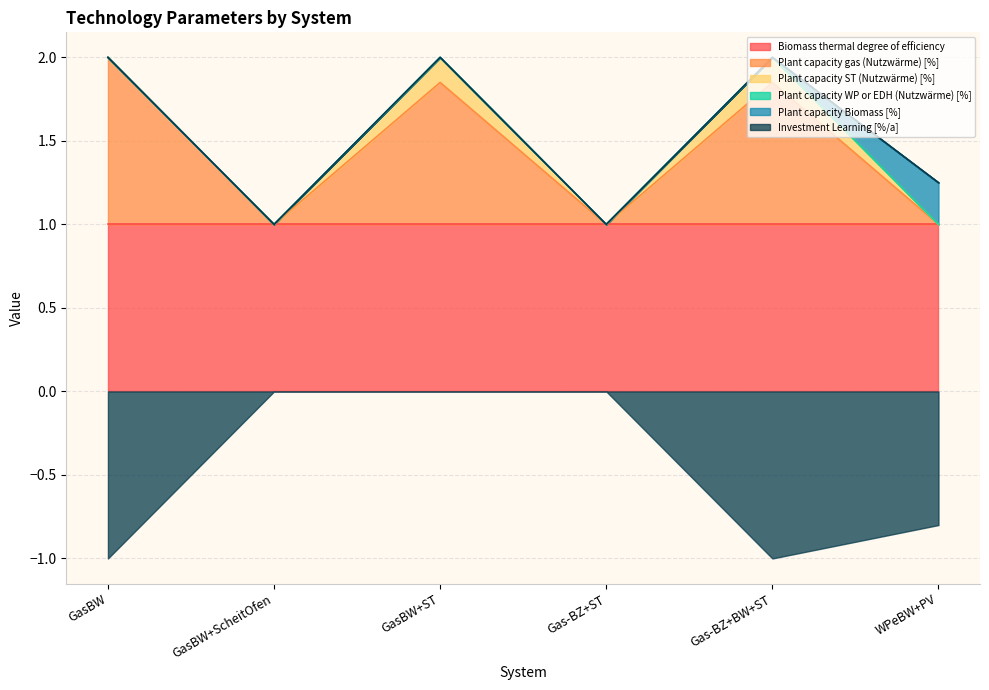

Does the chart display data point markers on the line(s)?

No